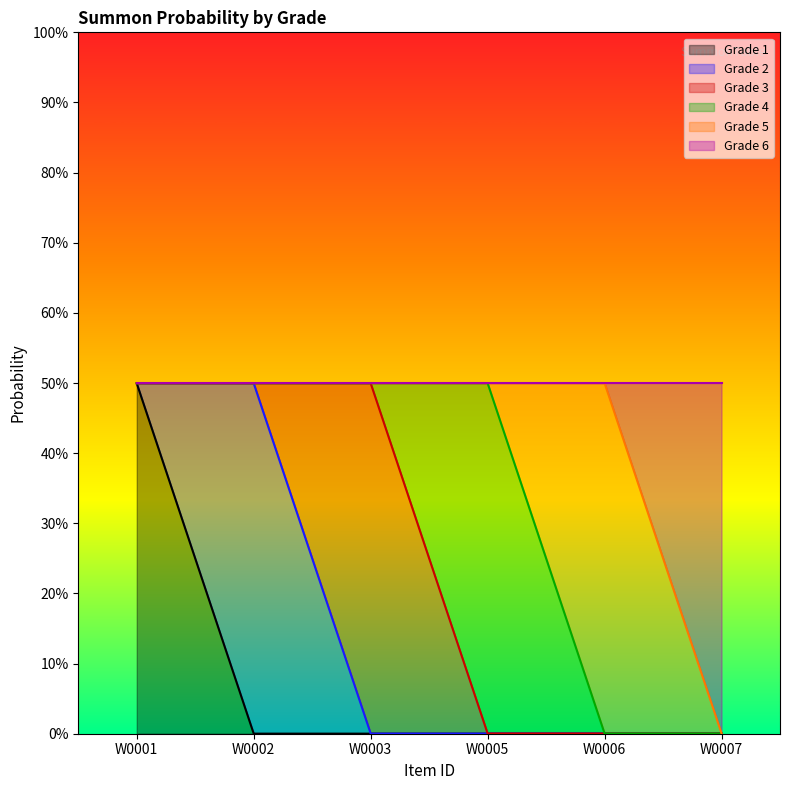

Does the chart have visible grid lines?

No